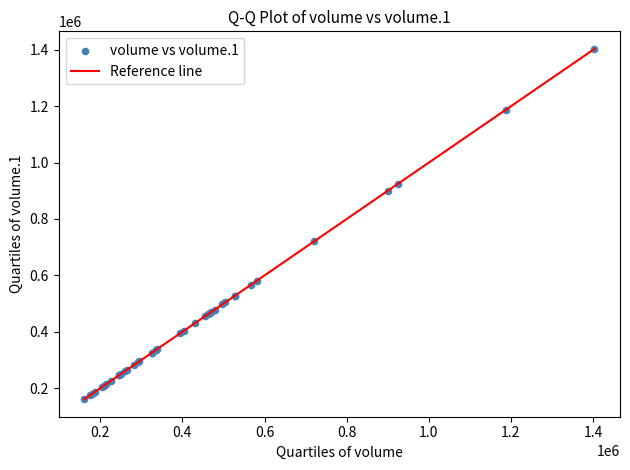

What Y value in the scatter plot is closest to 782167?

720281